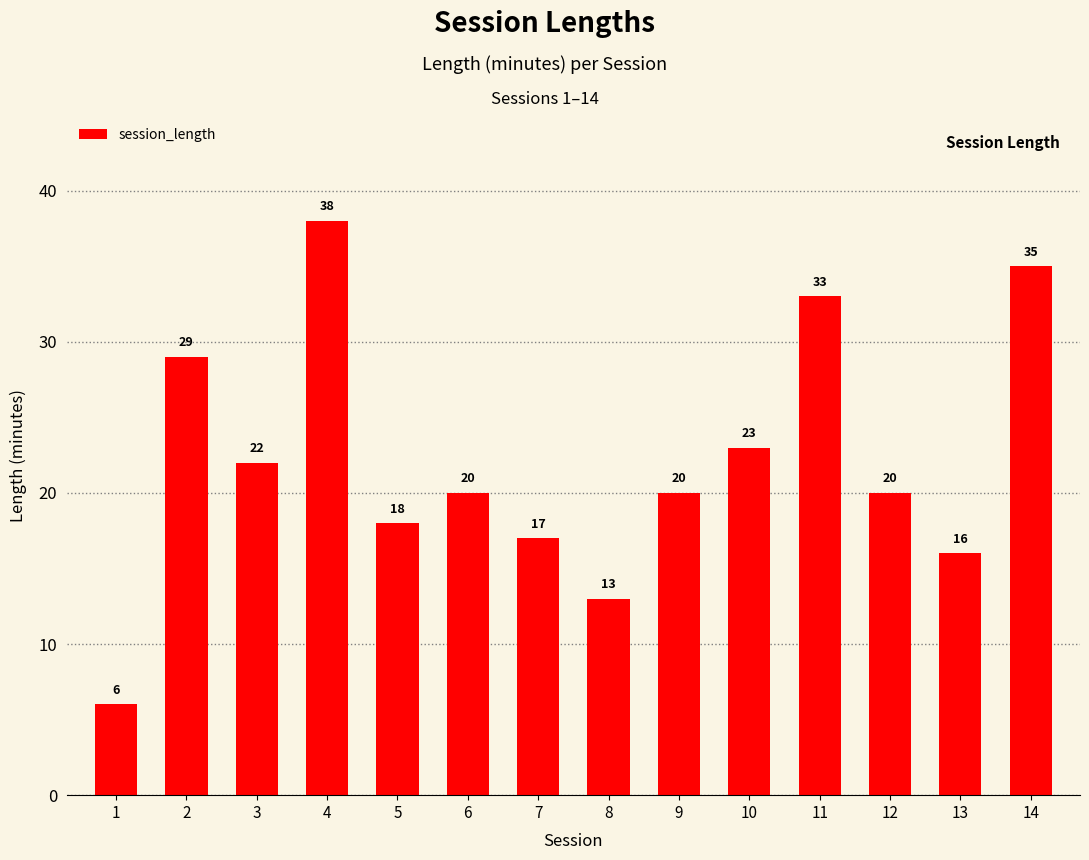

What is the average value?

22